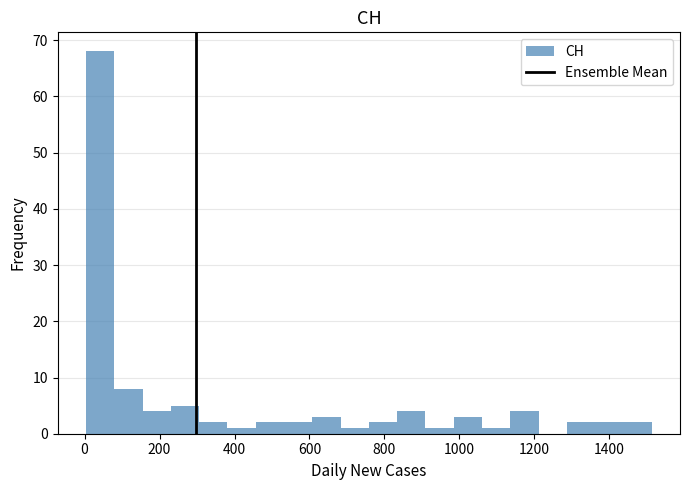

Around what value on the x-axis is the tallest bar? Give the approximate position of its centre, as read against the axis.

40